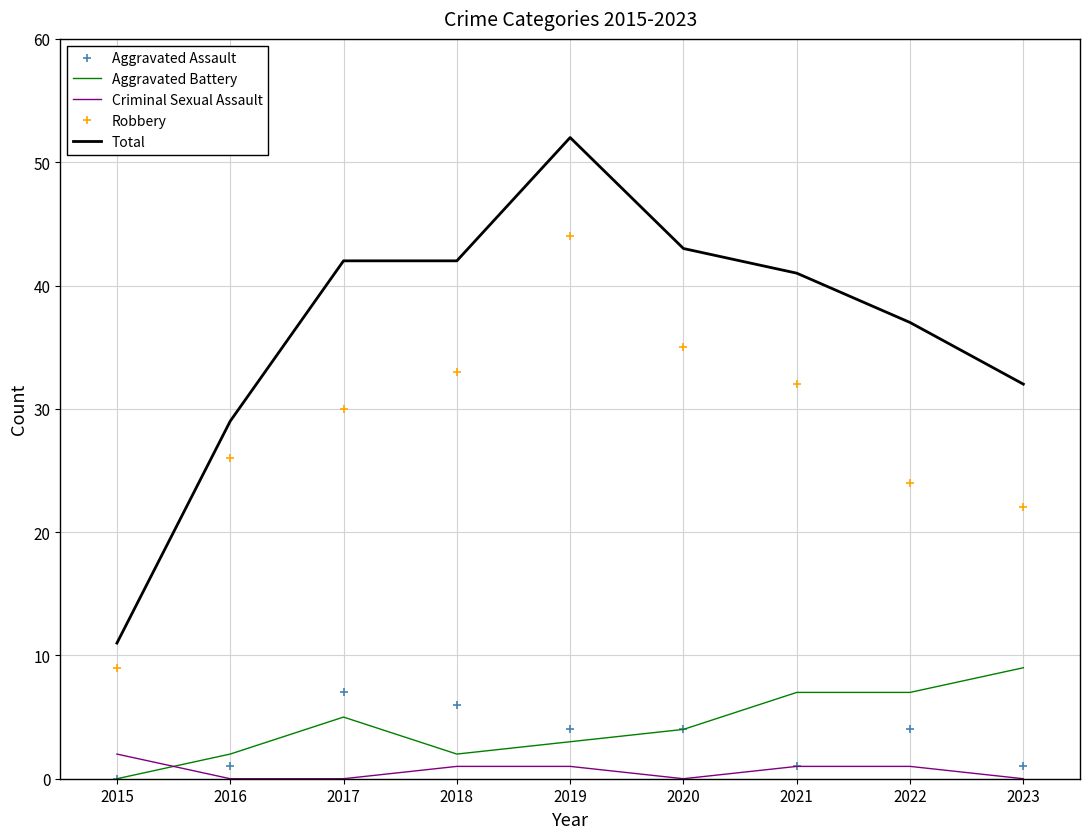

Which series has the widest spread of values?

Total